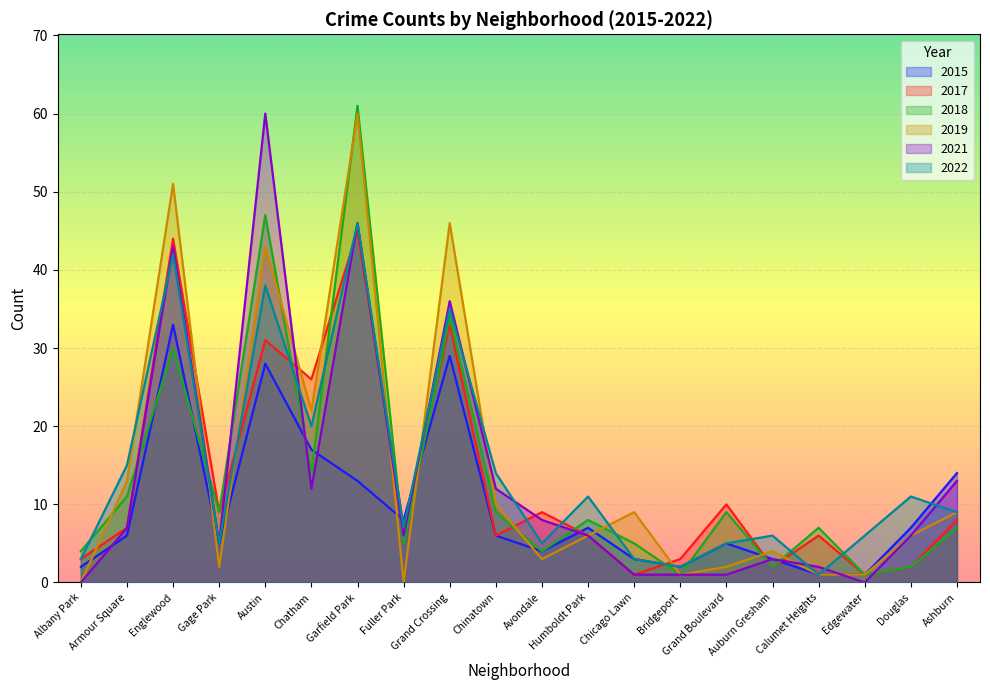

At which category does the chart reach its minimum across all series?

Albany Park